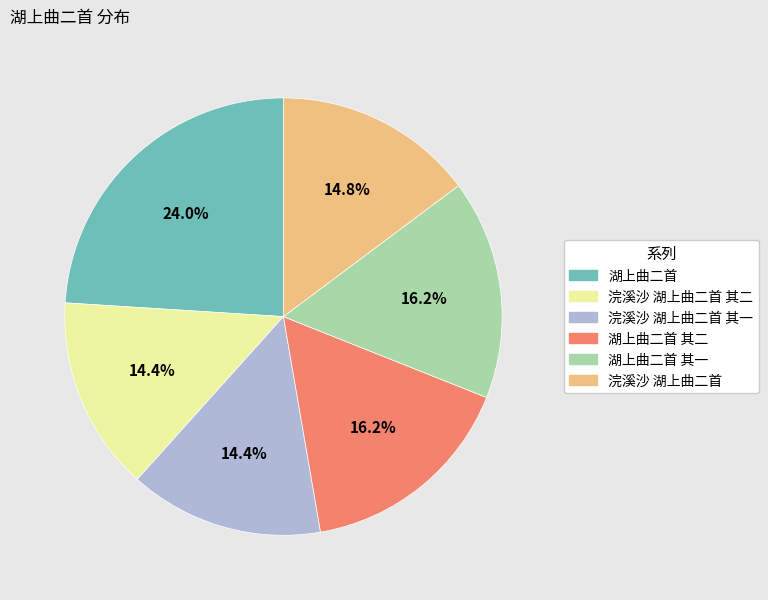

To the nearest percent, what portion does 浣溪沙 湖上曲二首 其一 represent?

14%